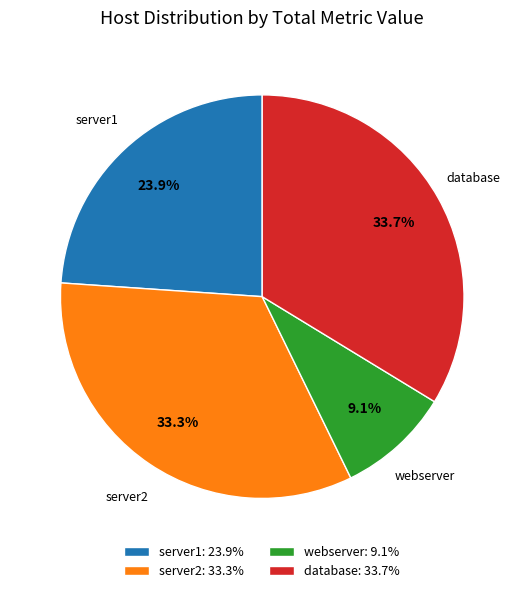

How many segments does this pie chart have?

4